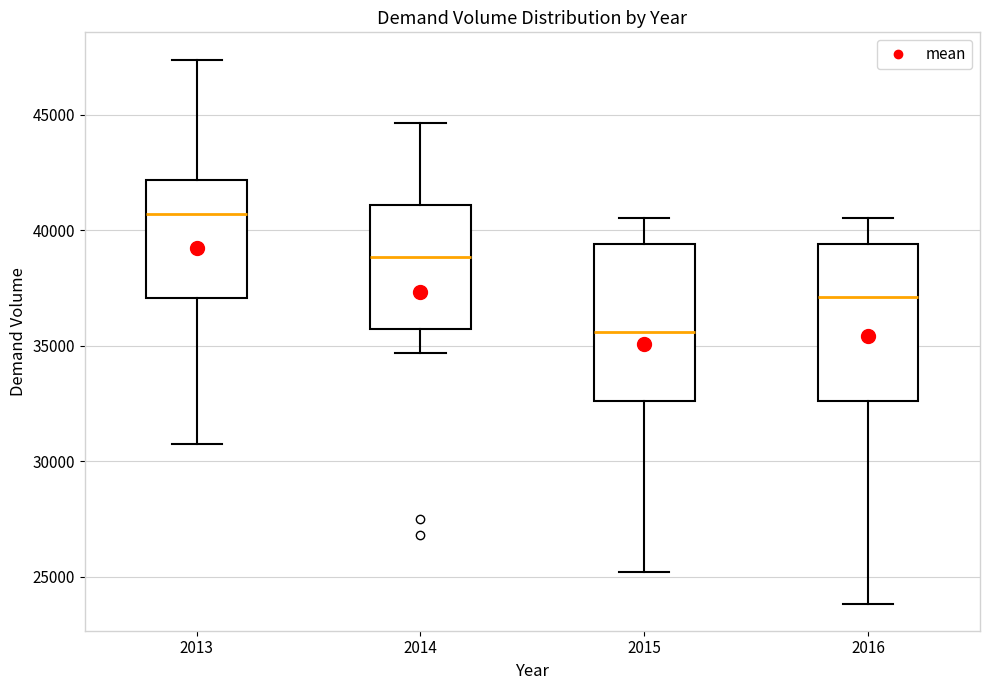

Reading left to right, read every box against the y-axis: the position of its median line, the range the box covers, and the ends of its whiskers. The values are not printed on the chart, so give them approximately, as read against the axis.

2013: median 40500, box 37000 to 42000, whiskers 30500 to 47500
2014: median 39000, box 35500 to 41000, whiskers 34500 to 44500
2015: median 35500, box 32500 to 39500, whiskers 25000 to 40500
2016: median 37000, box 32500 to 39500, whiskers 24000 to 40500